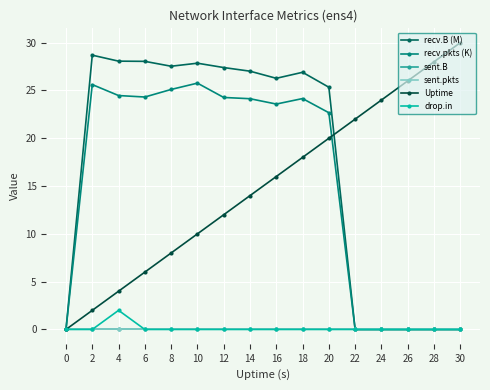

Is this an area chart (filled region under the line)?

No